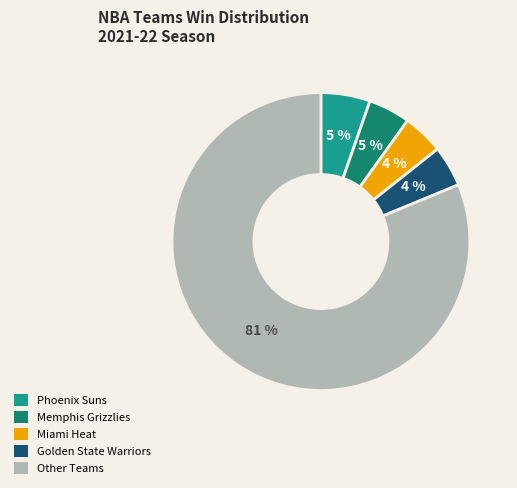

The Phoenix Suns slice represents 18% of the pie. True or false?

False